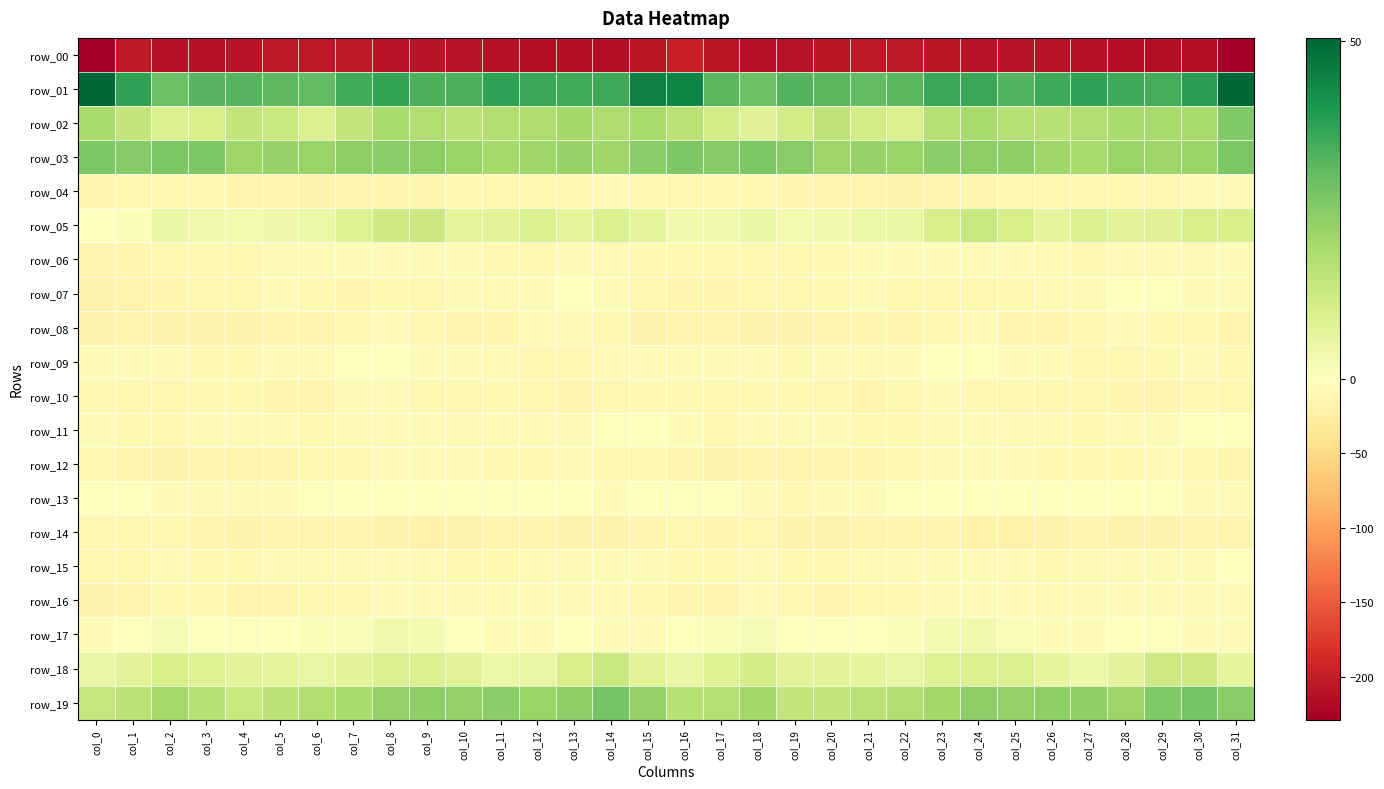

What value does the row_14 series have at col_30?

-15.5